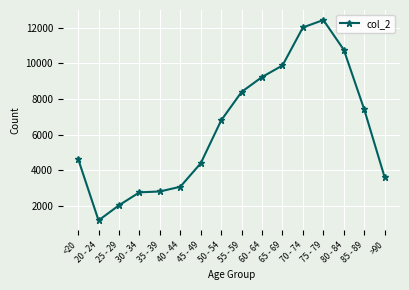

Which category has the lowest value across all series?

20 - 24